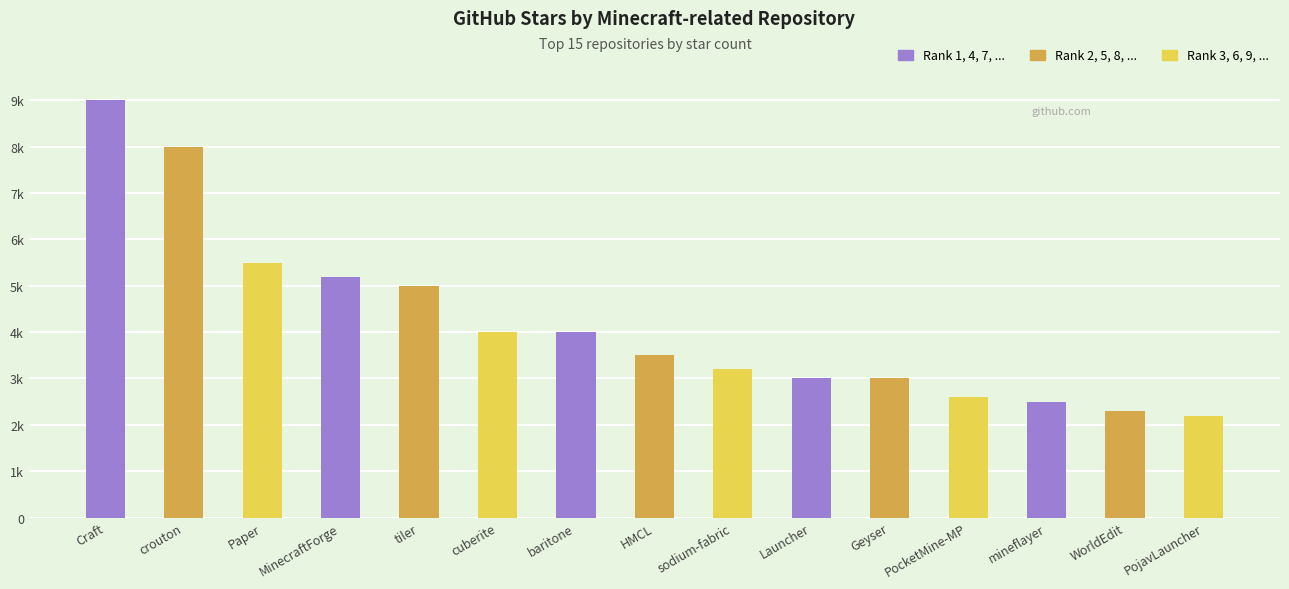

List the labels in order of value, largest first.

Craft, crouton, Paper, MinecraftForge, tiler, cuberite, baritone, HMCL, sodium-fabric, Launcher, Geyser, PocketMine-MP, mineflayer, WorldEdit, PojavLauncher